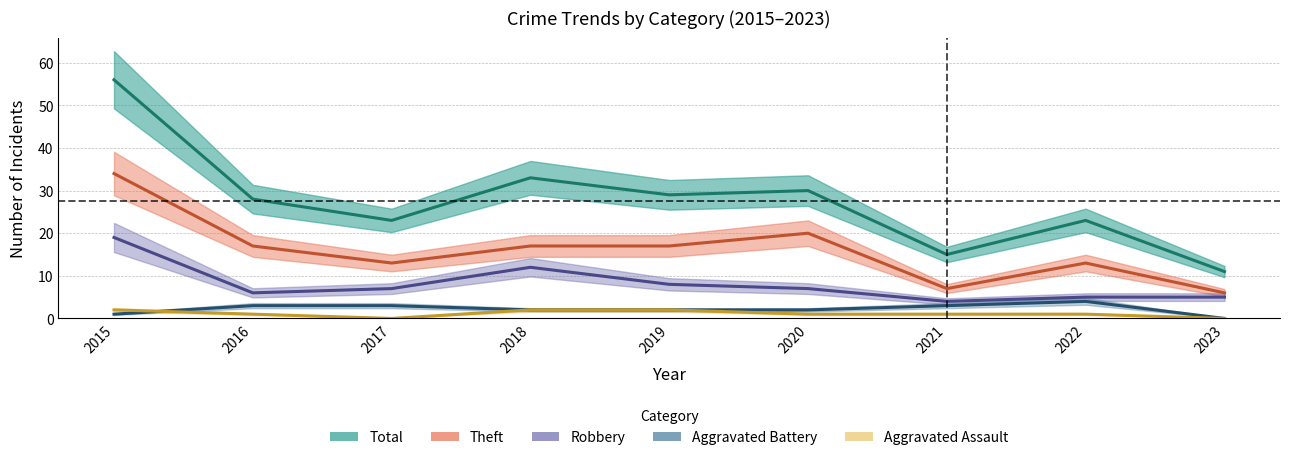

At which label is Aggravated Assault closest to 1?

2016